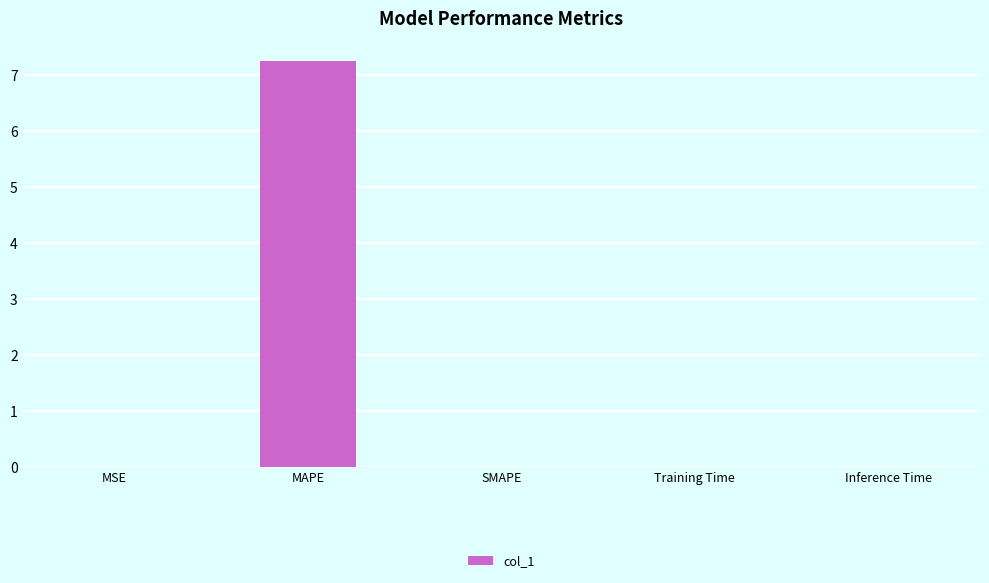

What is the sum of the values at Inference Time and MAPE?

7.2